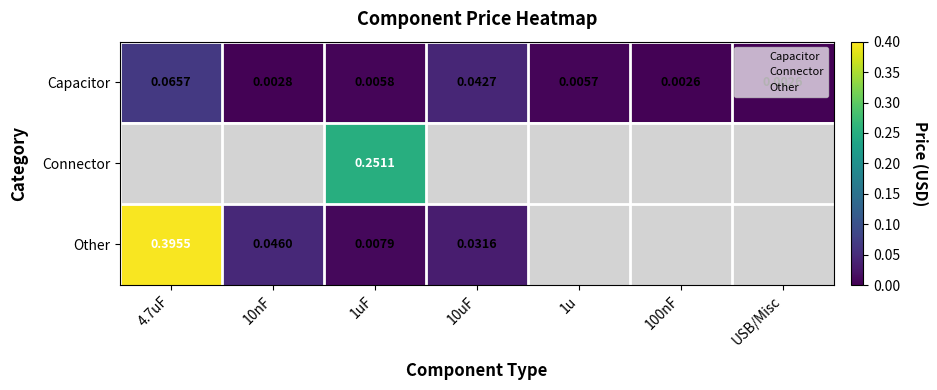

Which category has the lowest value in the Capacitor series?

100nF